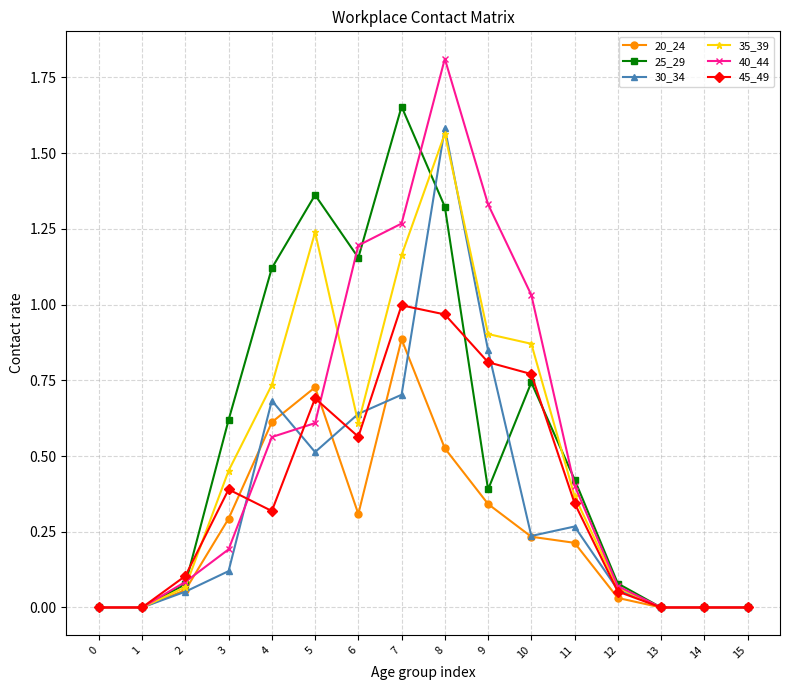

Where is the first local maximum for 20_24?

5